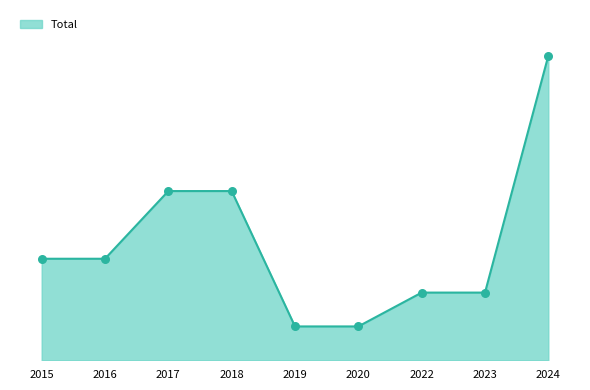

Between 2020 and 2024, which is larger?

2024